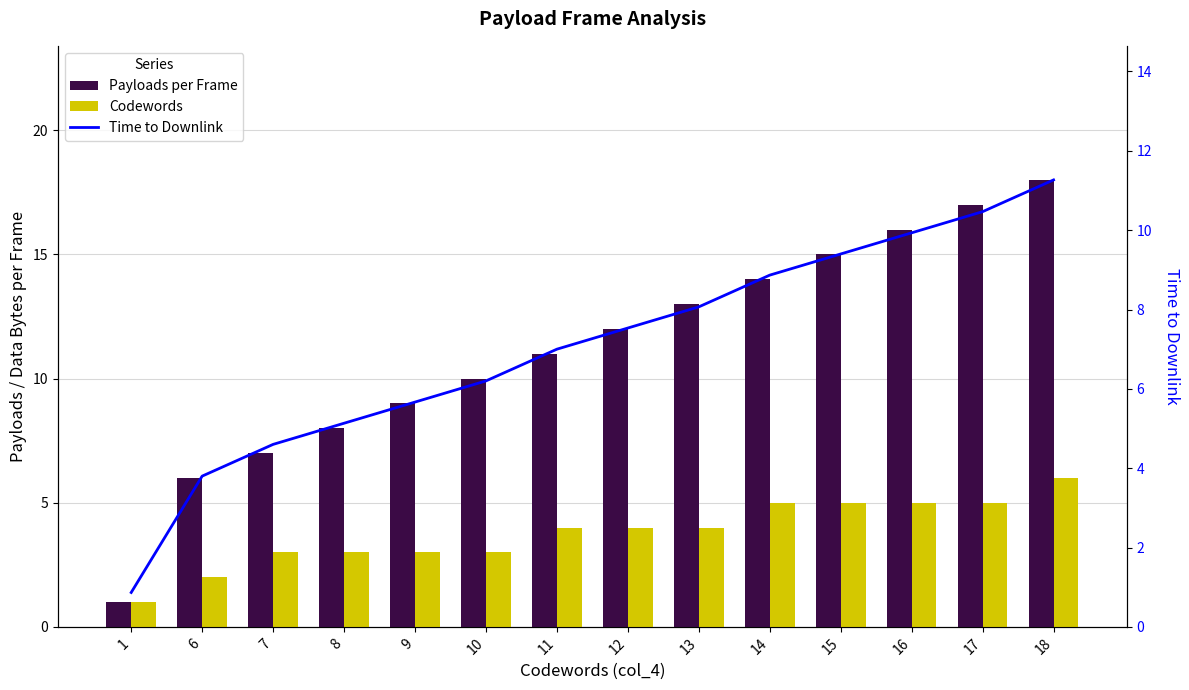

At which label does Payloads per Frame first exceed 12?

13